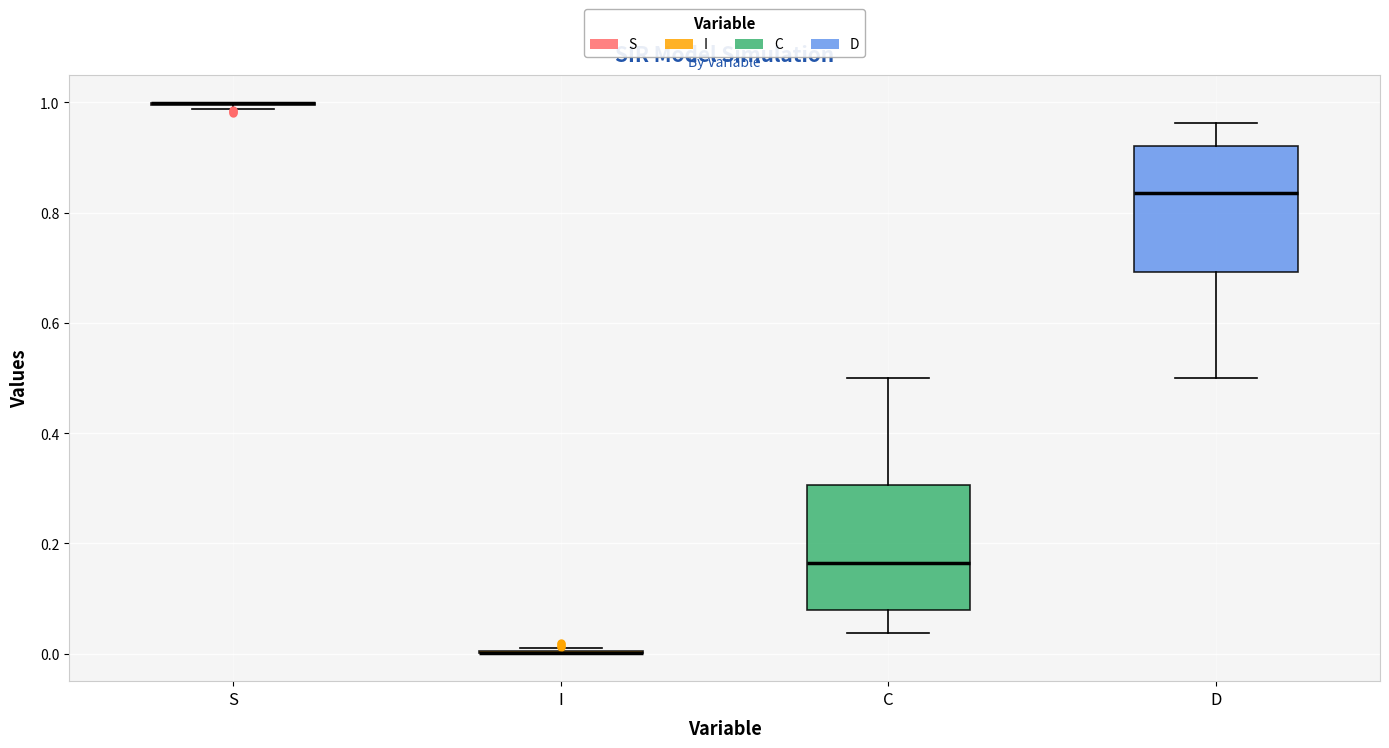

Reading left to right, read every box against the y-axis: the position of its median line, the range the box covers, and the ends of its whiskers. The values are not printed on the chart, so give them approximately, as read against the axis.

S: box collapsed to a line at 1.00, whiskers 0.98 to 1.00
I: box collapsed to a line at 0.00, whiskers 0.00 to 0.02
C: median 0.16, box 0.08 to 0.30, whiskers 0.04 to 0.50
D: median 0.84, box 0.70 to 0.92, whiskers 0.50 to 0.96